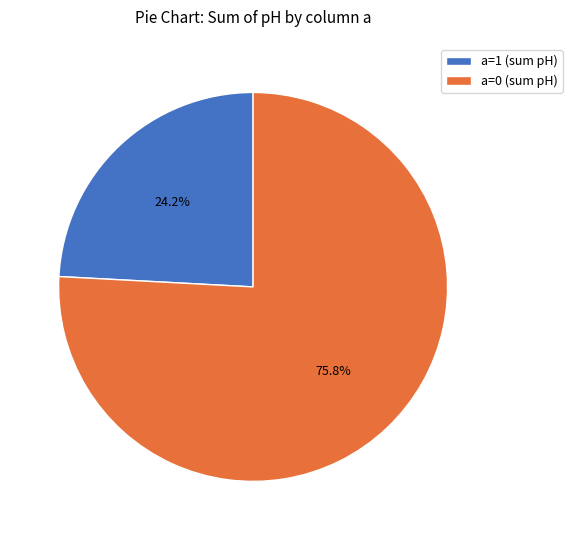

To the nearest percent, what percentage of the pie is a=0?

76%